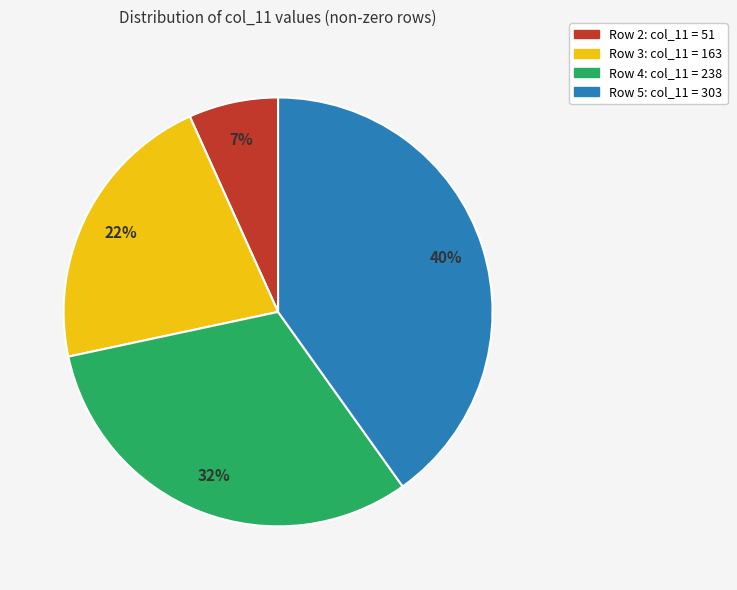

How many segments does this pie chart have?

4